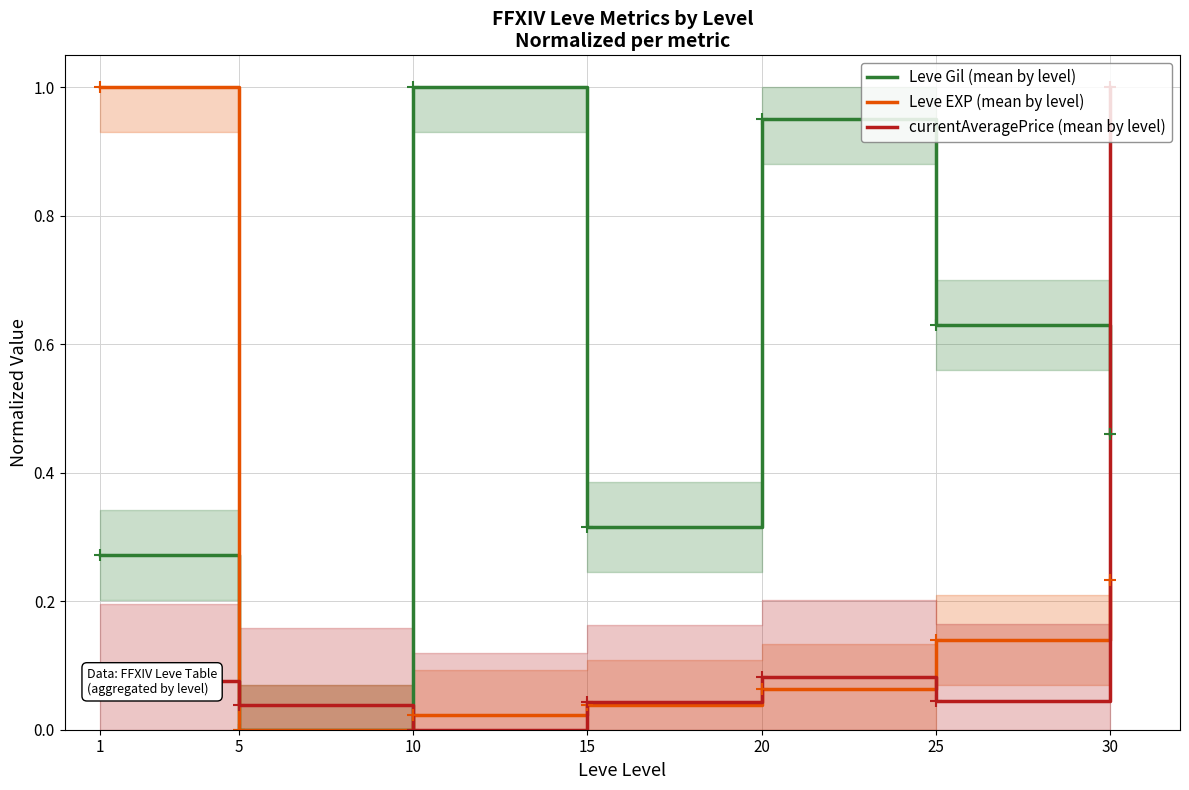

What is the sum of all Leve Gil (mean by level) values?

3.6